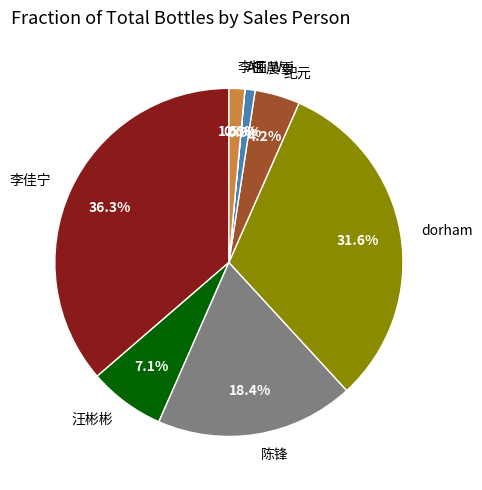

Is there any slice that represents more than half of the pie?

No